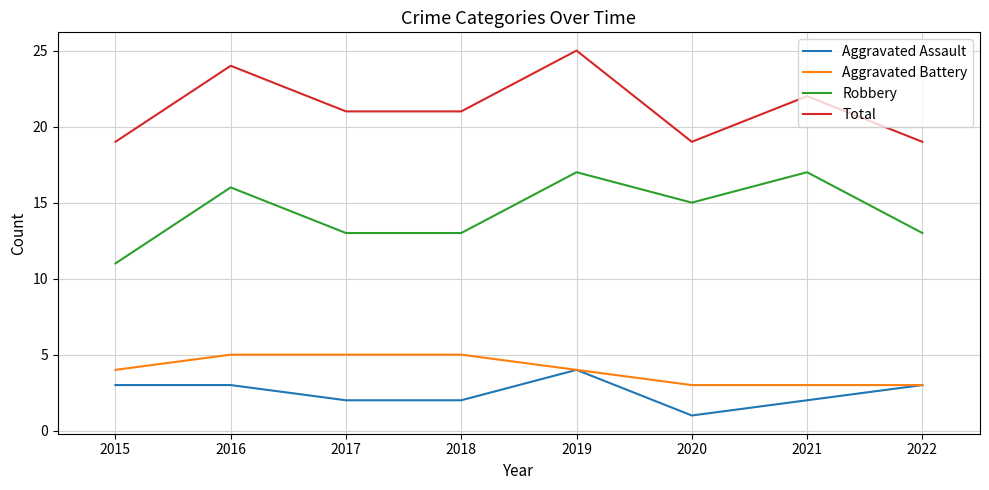

Rank the series at 2018 from highest to lowest value.

Total, Robbery, Aggravated Battery, Aggravated Assault